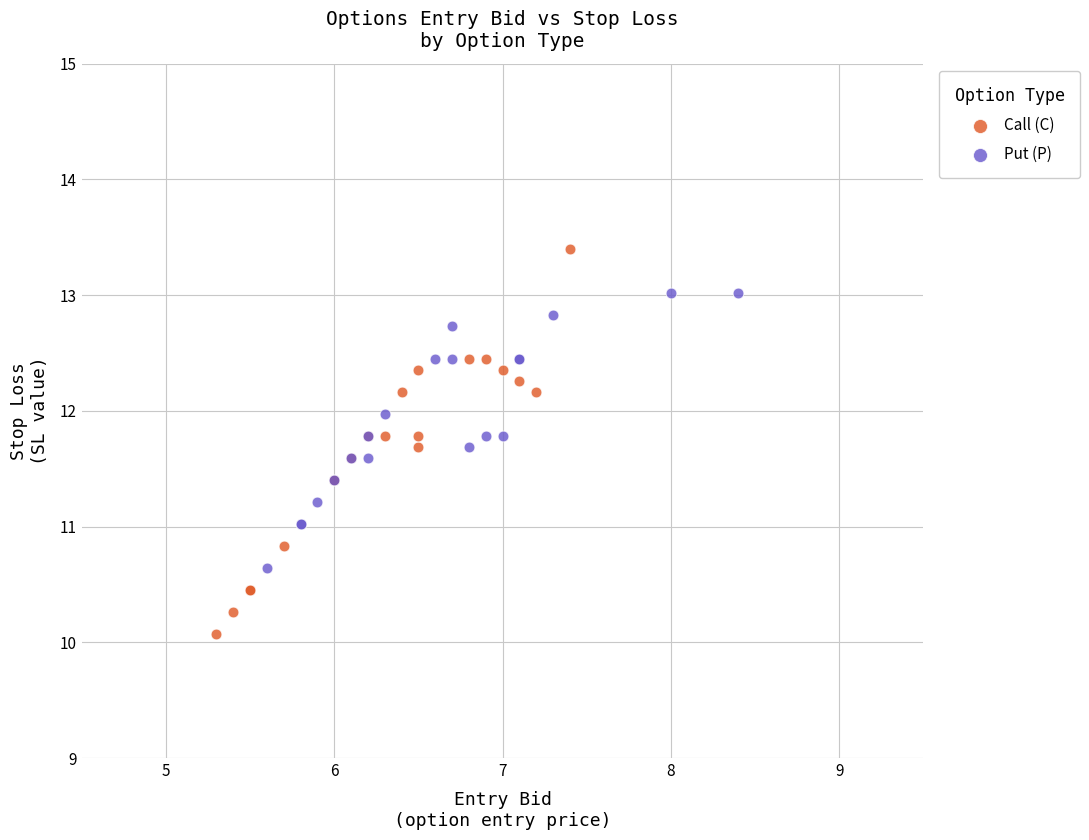

Which series has the largest Y range (max minus min)?

Call (C)